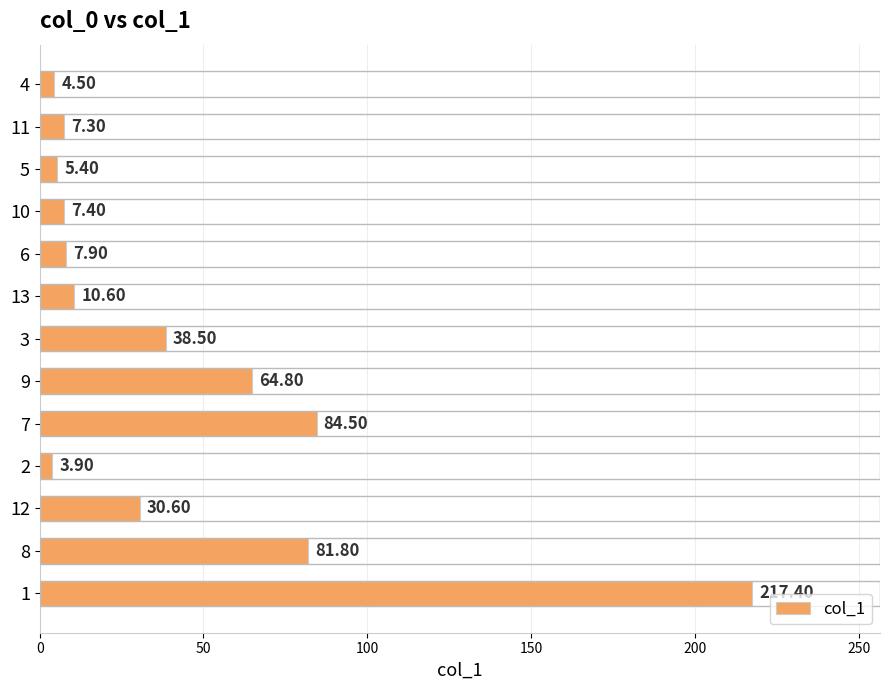

What is the change in value from 9 to 12?

-34.2